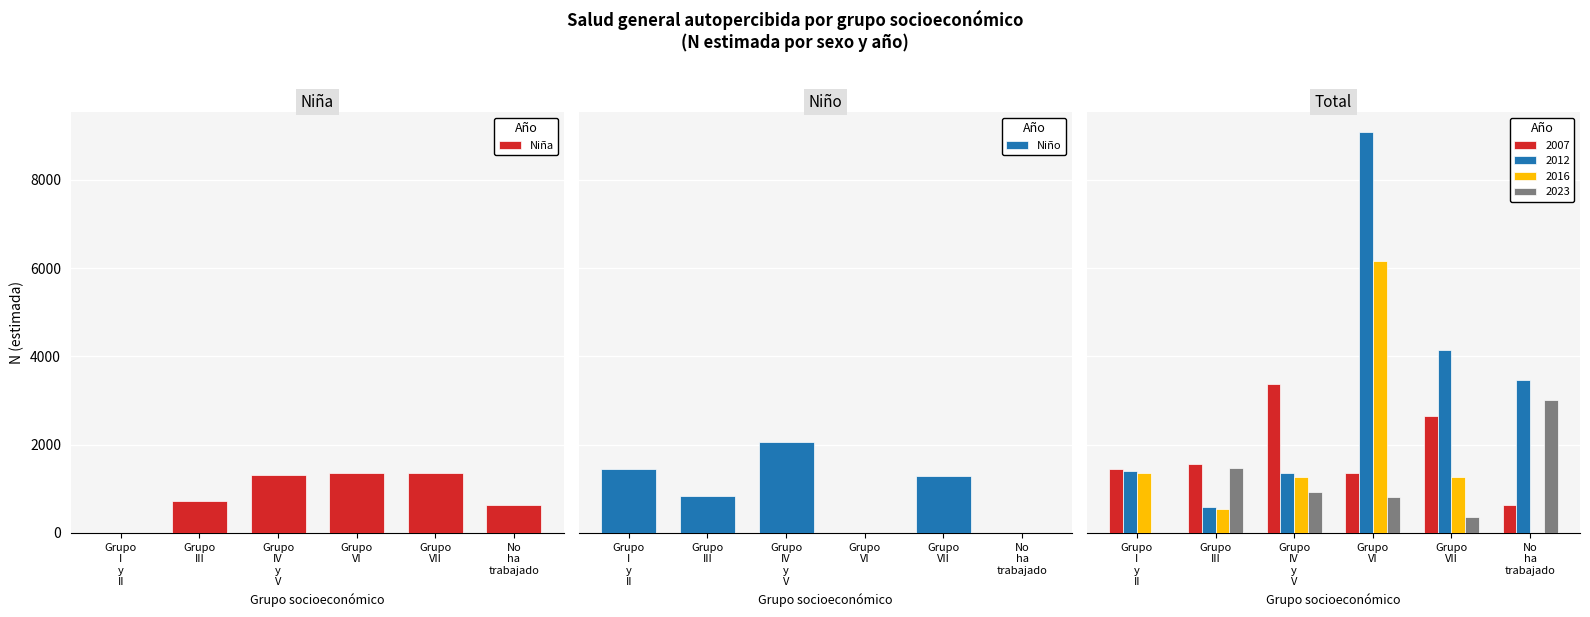

What is the difference between the highest and lowest values at Grupo
III?

102